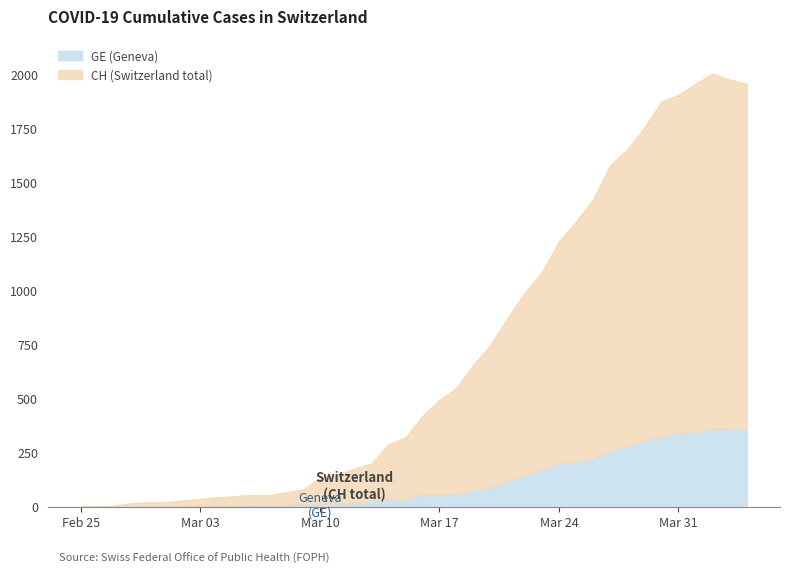

At which label is CH closest to 1002?

2020-03-22